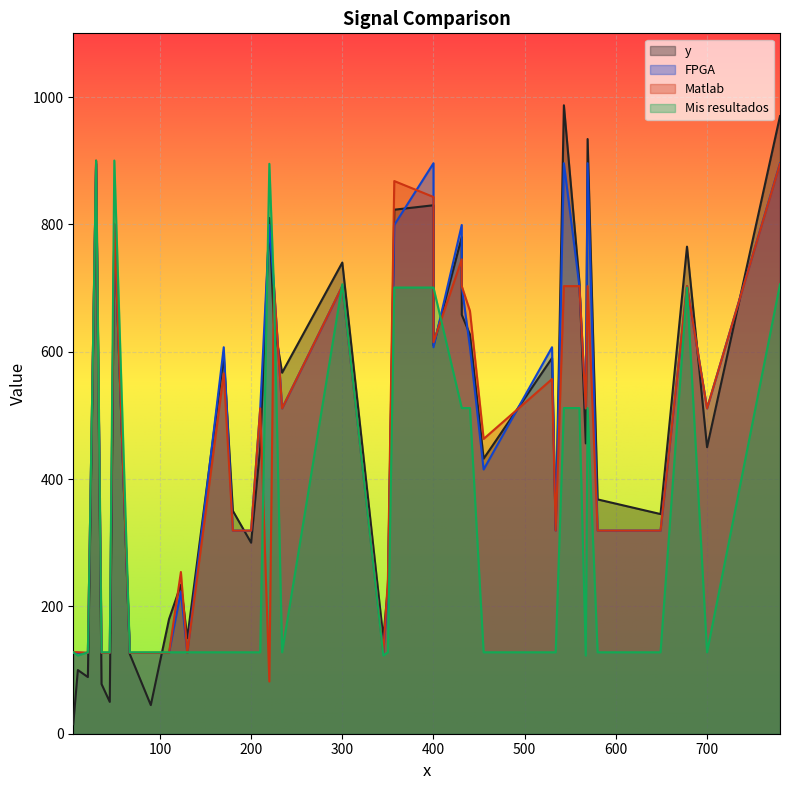

Is it true that Matlab equals 181.1 at 5?

False